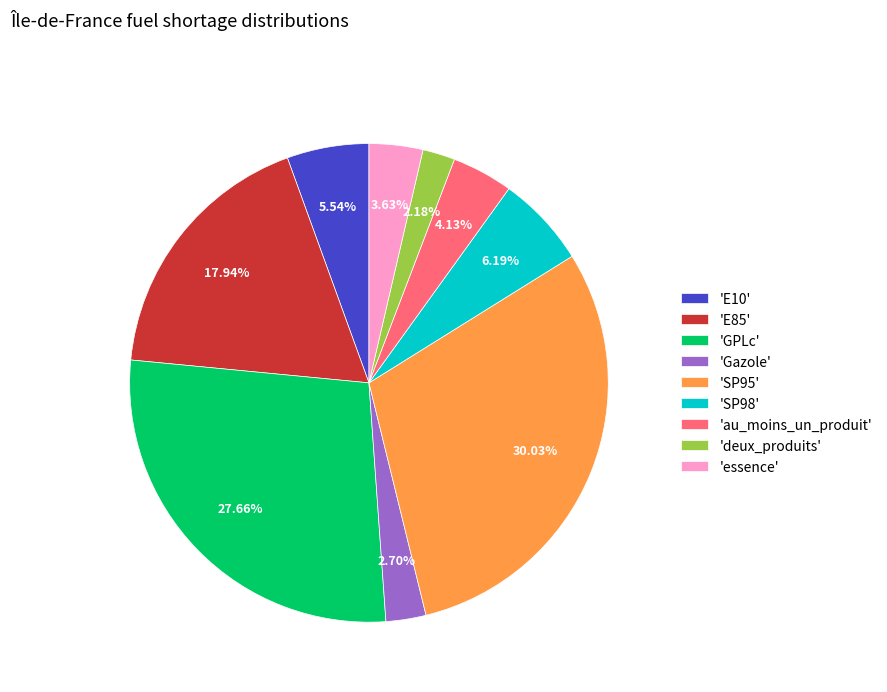

Count the number of slices in the pie.

9